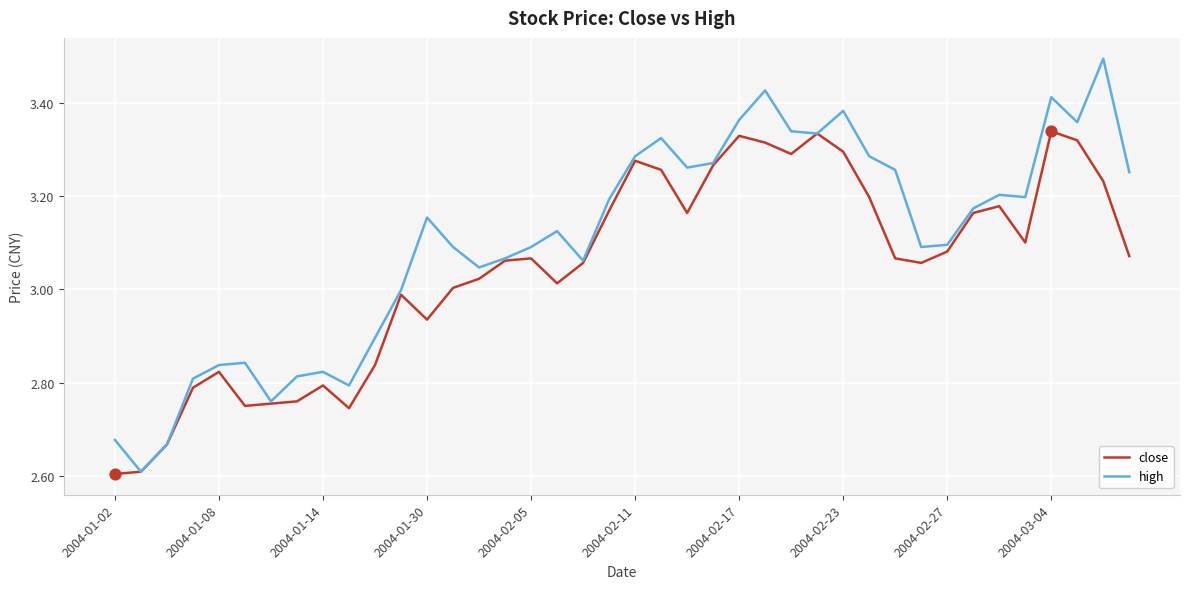

Which series has the largest range (max minus min)?

high